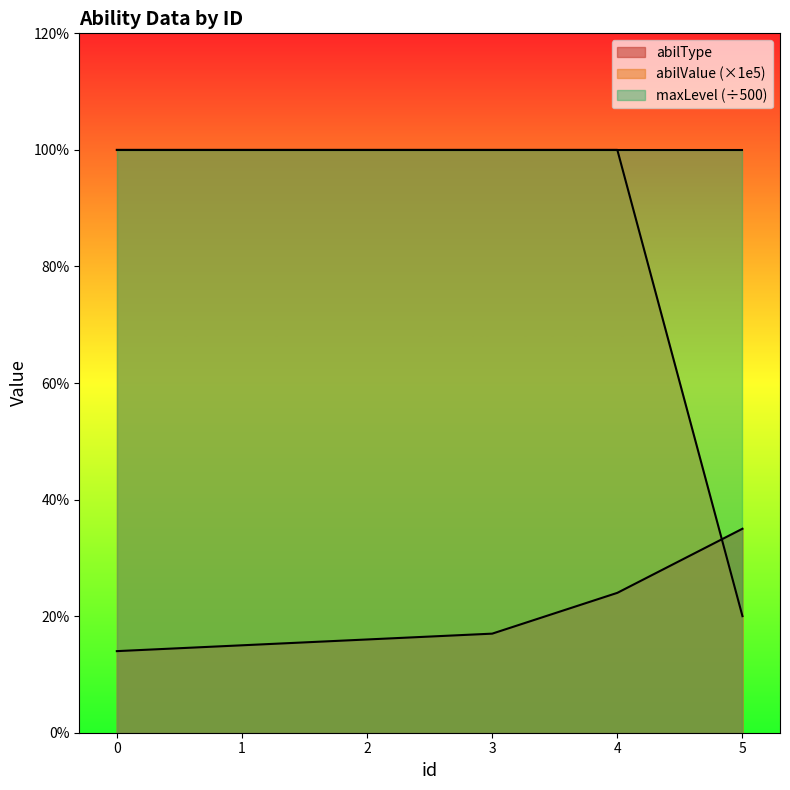

Between which two adjacent categories do abilType and abilValue first intersect?

4 and 5